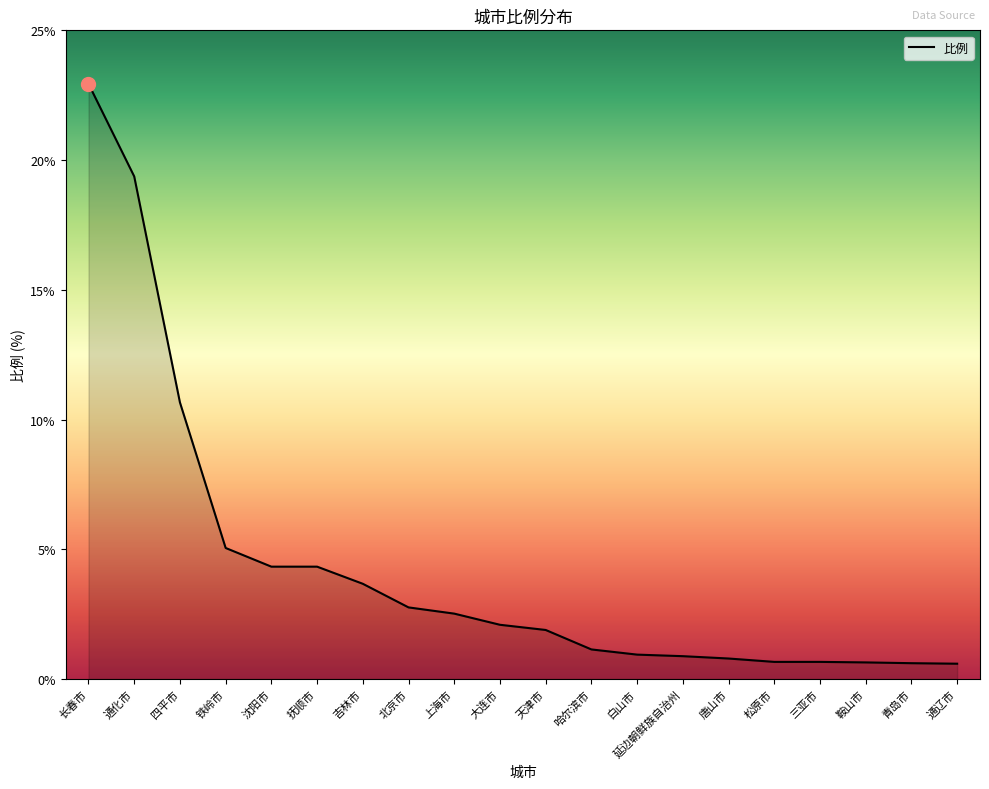

How many lines are shown in the chart?

1